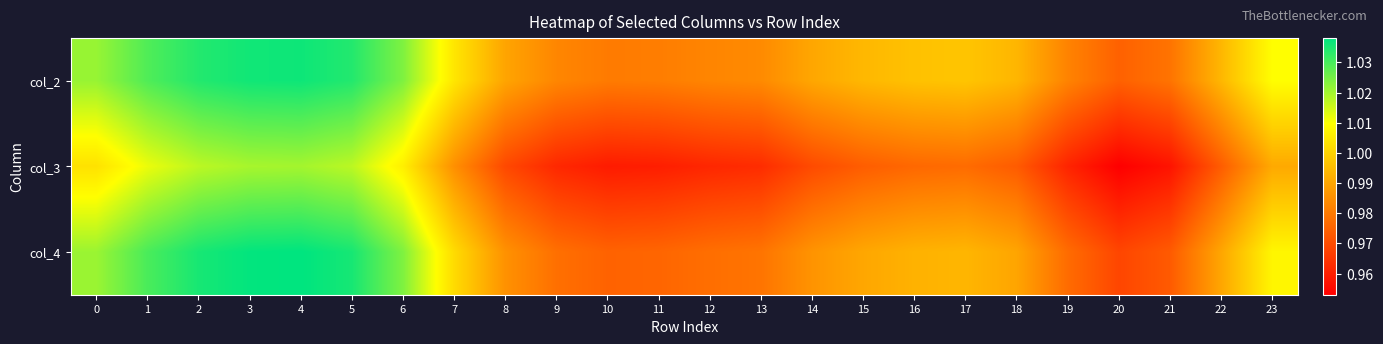

How many categories are shown in the chart?

24